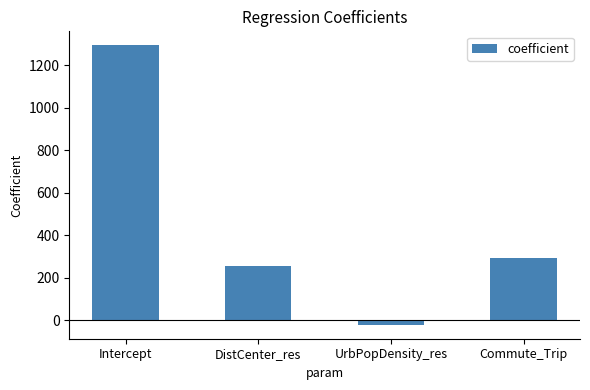

At which label is the value closest to 636?

Commute_Trip